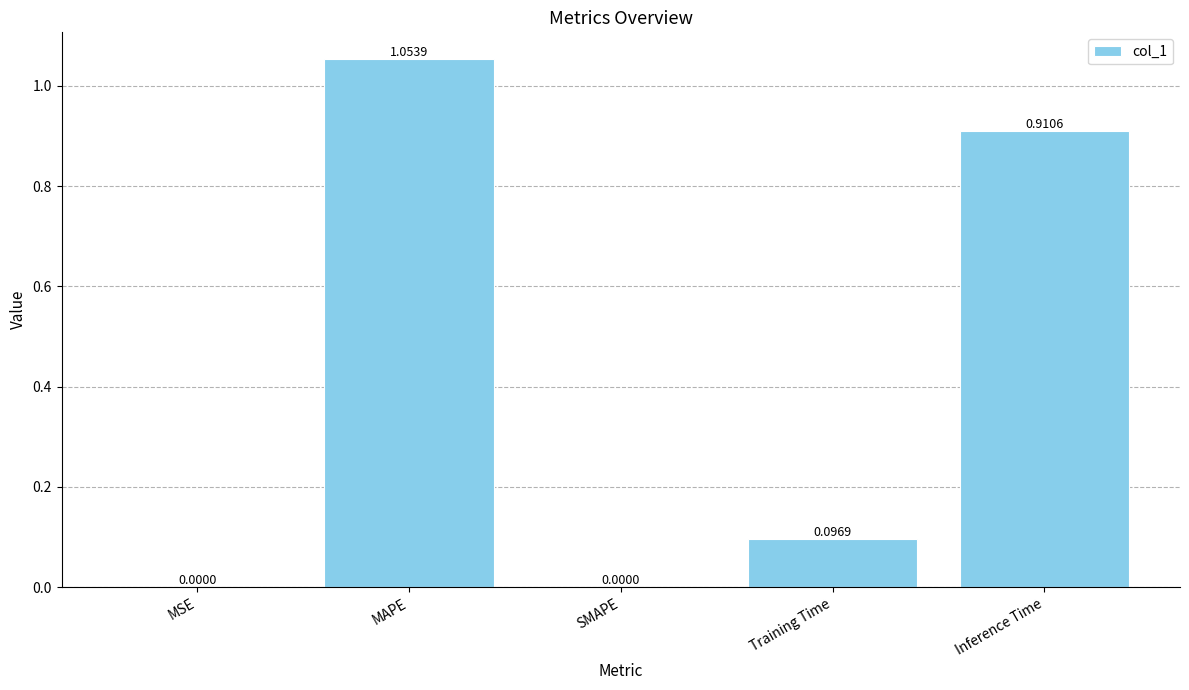

Which label corresponds to the largest value in the chart?

MAPE